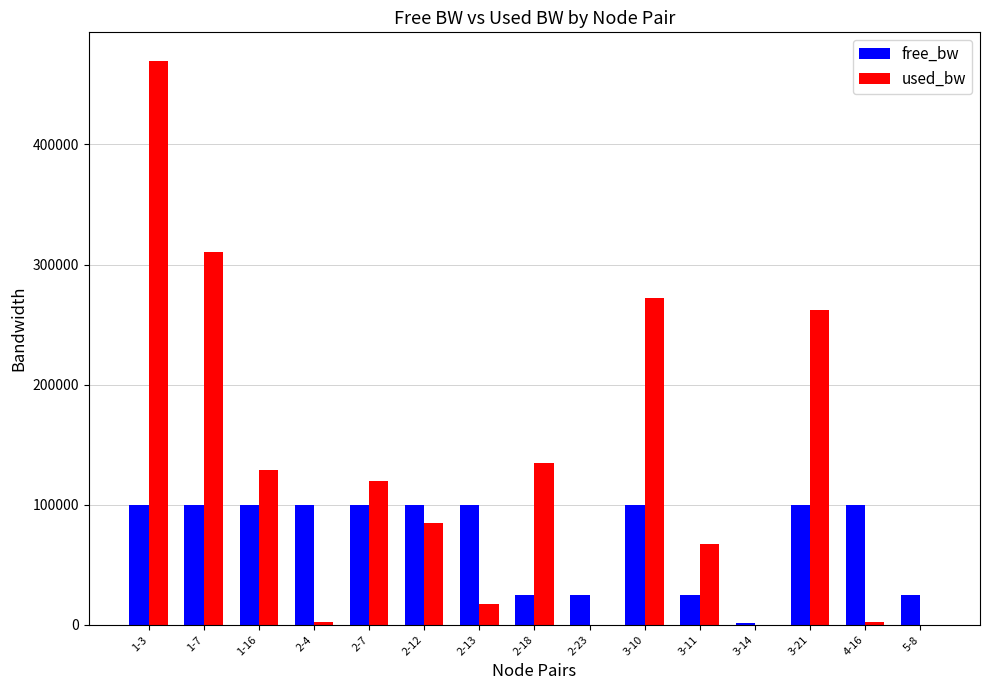

What is the maximum value for free_bw?

99997.4